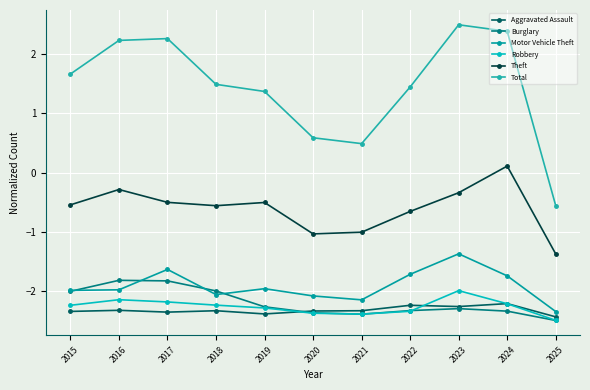

What is the value of the Robbery point at the 8th from the left?

-2.3